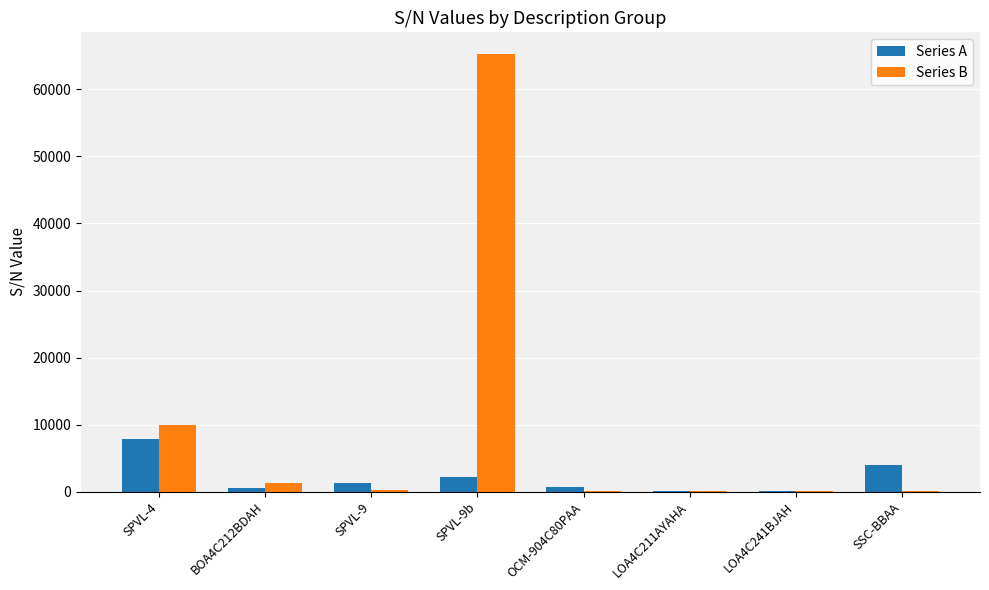

Which series has the largest total across all categories?

Series B